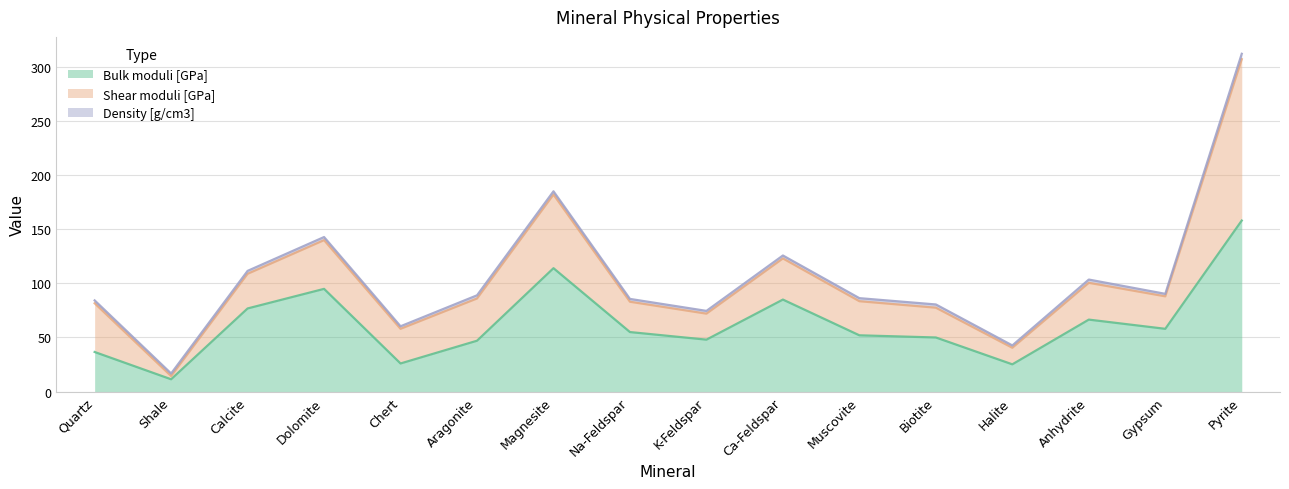

What is the label of the 14th point from the right?

Calcite